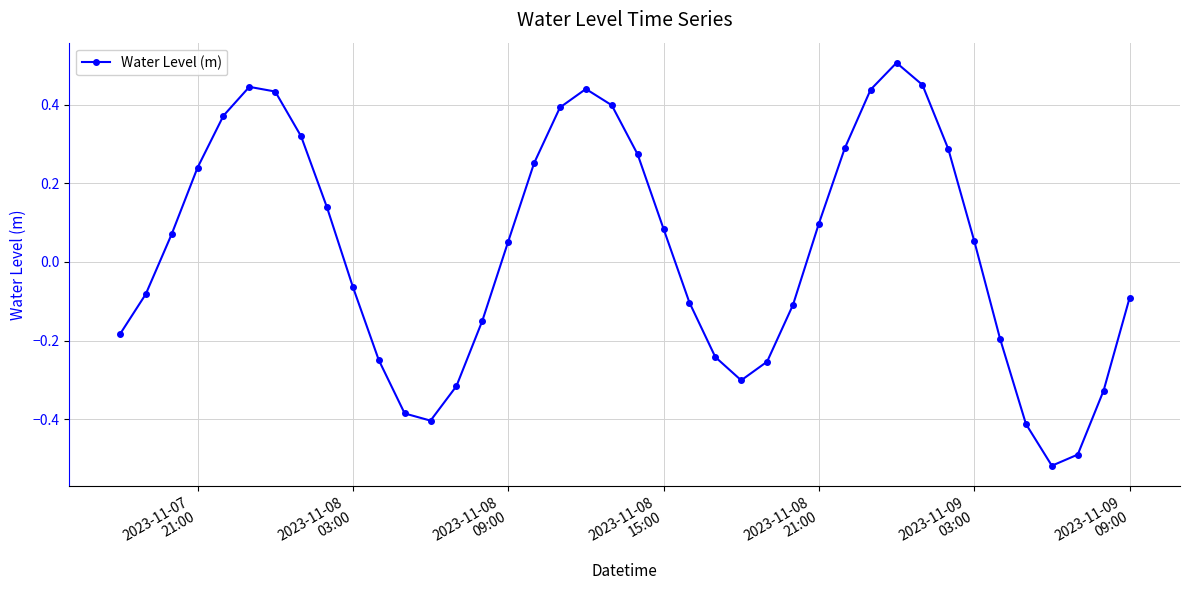

What is the difference between the second highest and minimum values?

1.0